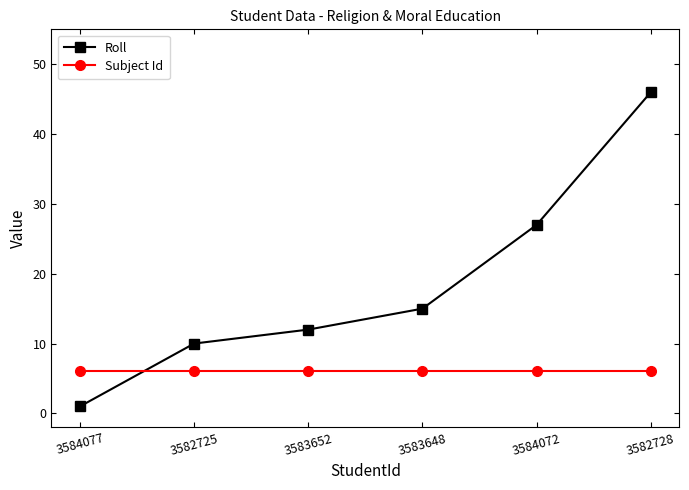

What is the label of the 4th point from the left?

3583648